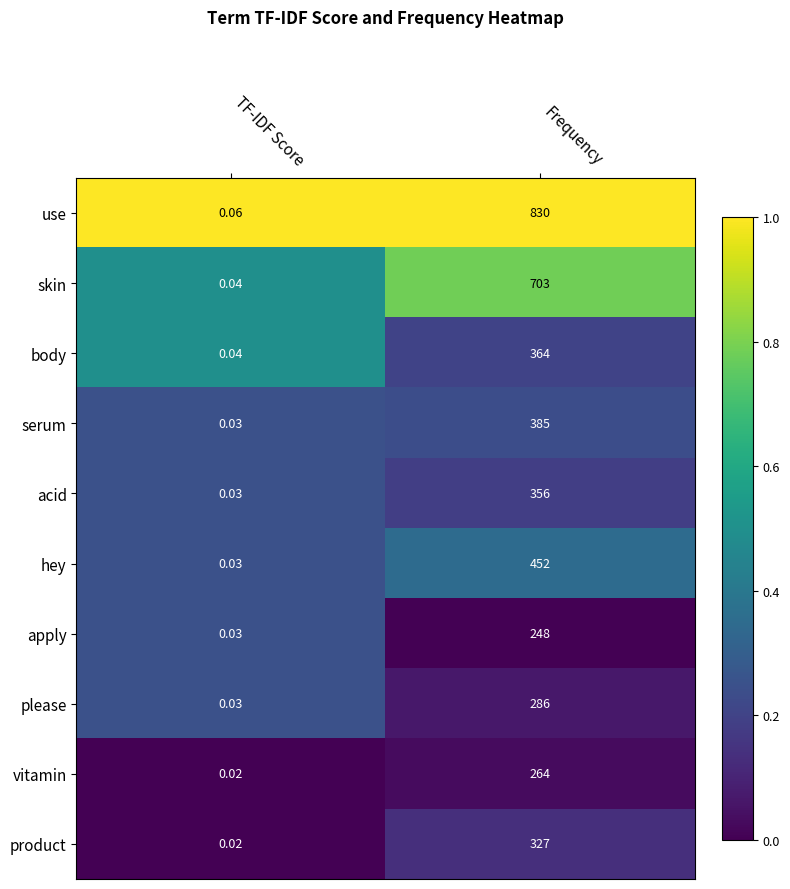

Which series changed the most between TF-IDF Score and Frequency?

use